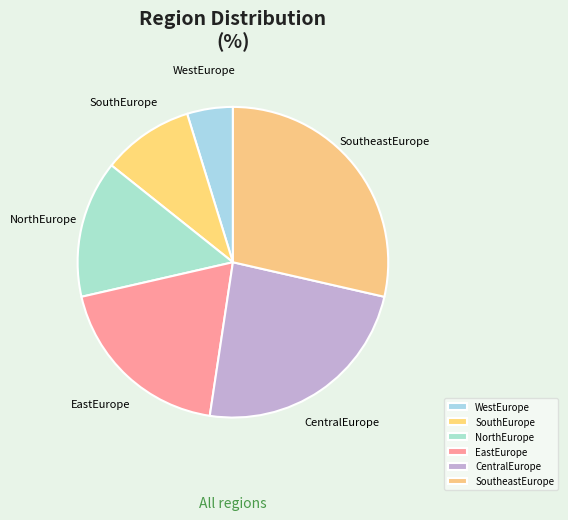

Count the number of slices in the pie.

6